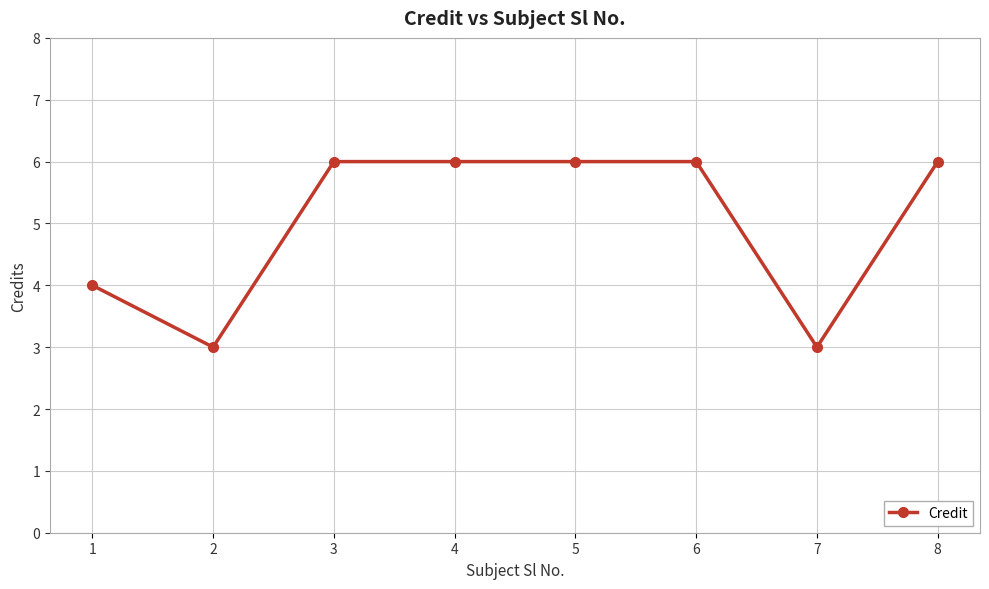

What is the sum of all values?

40